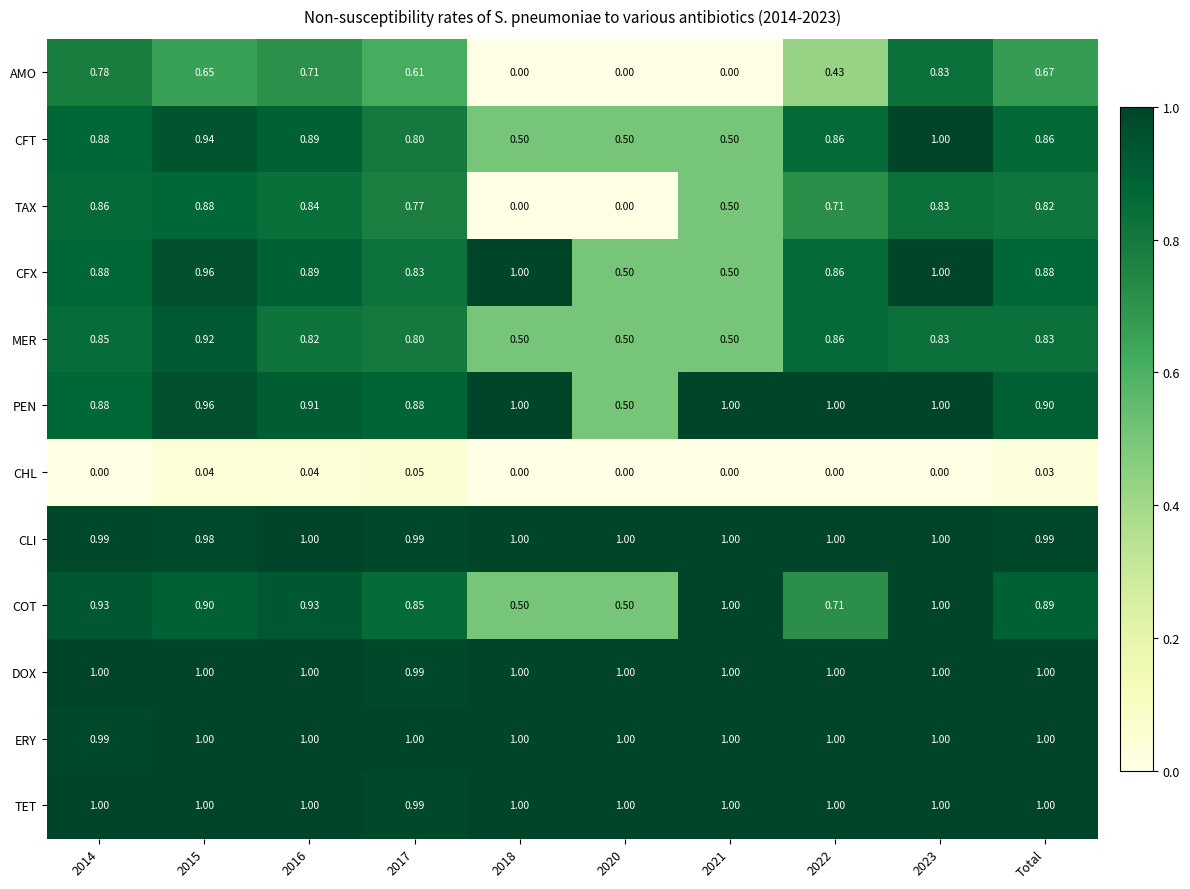

Which series changed the most between 2014 and 2020?

TAX